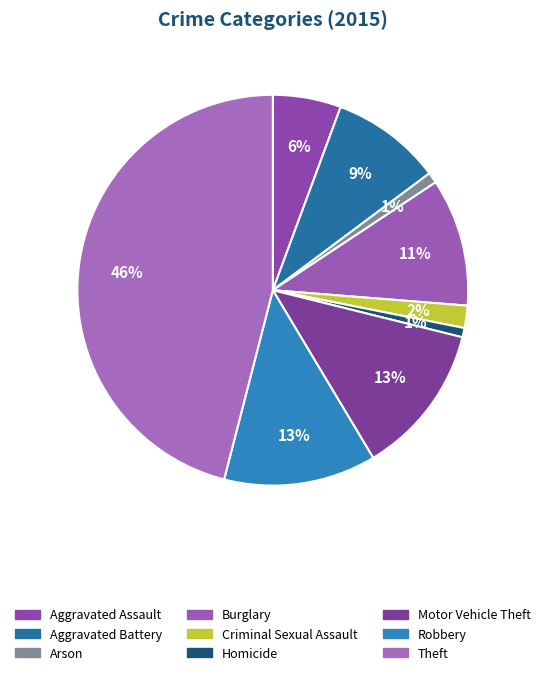

The Homicide slice represents 1% of the pie. True or false?

True